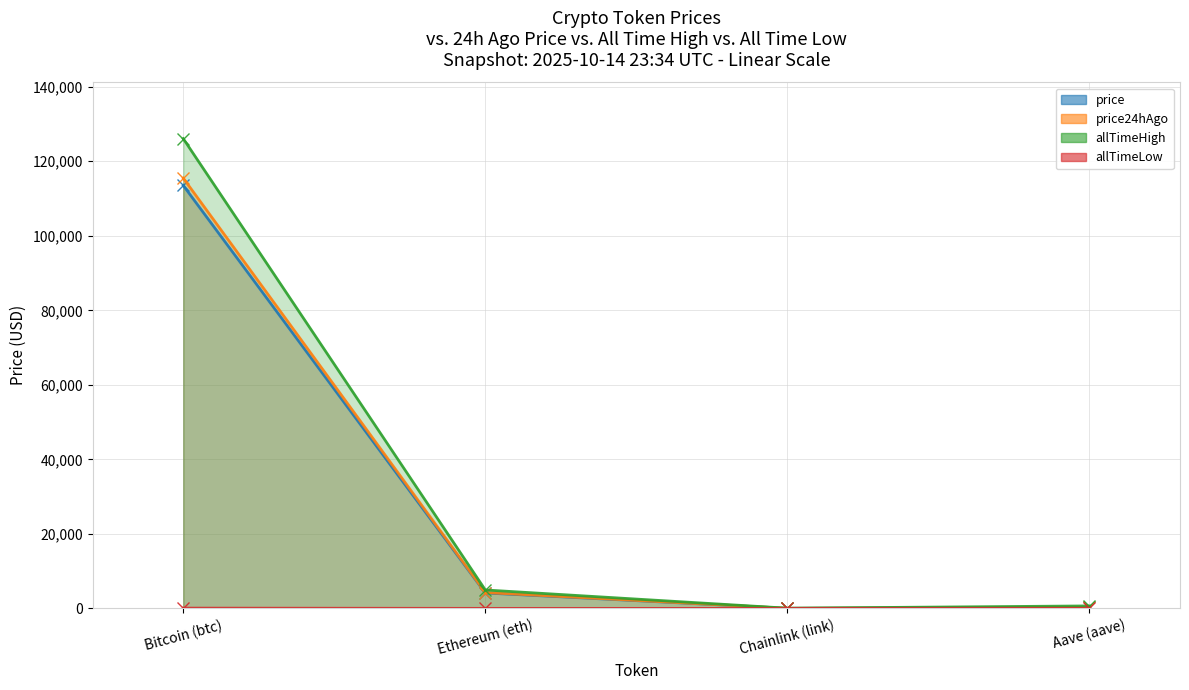

Reading left to right, transcribe all the data shown in this chart.

price: 113512.0	4140.6	19.1	256.2
price24hAgo: 115483.0	4254.7	20.0	262.2
allTimeHigh: 126080.0	4946.1	52.7	661.7
allTimeLow: 67.8	0.4	0.1	26.0